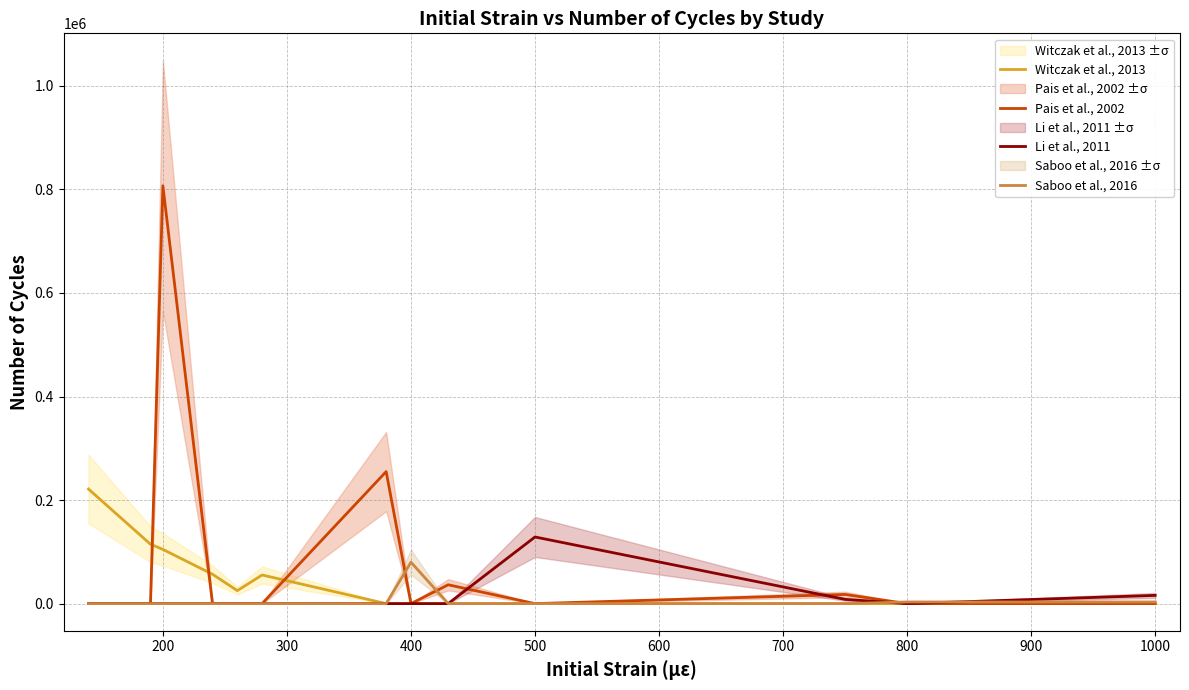

The value of Witczak et al., 2013 at 1000 is -150861. True or false?

False